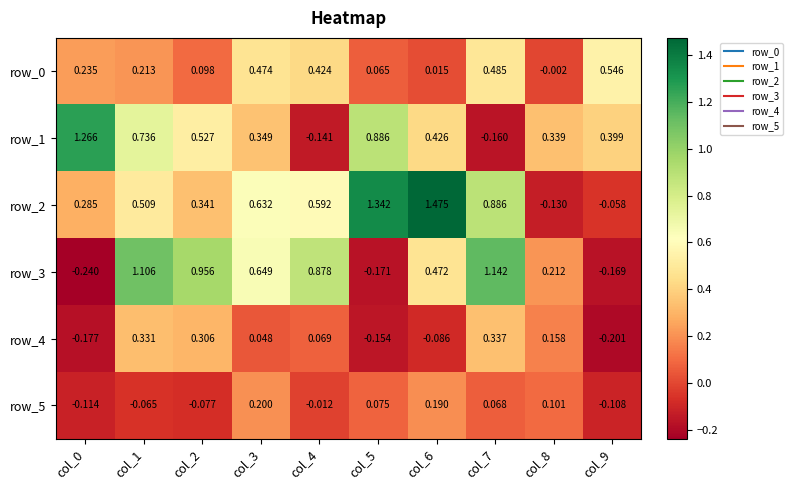

The value of row_4 at col_5 is -0.2. True or false?

True